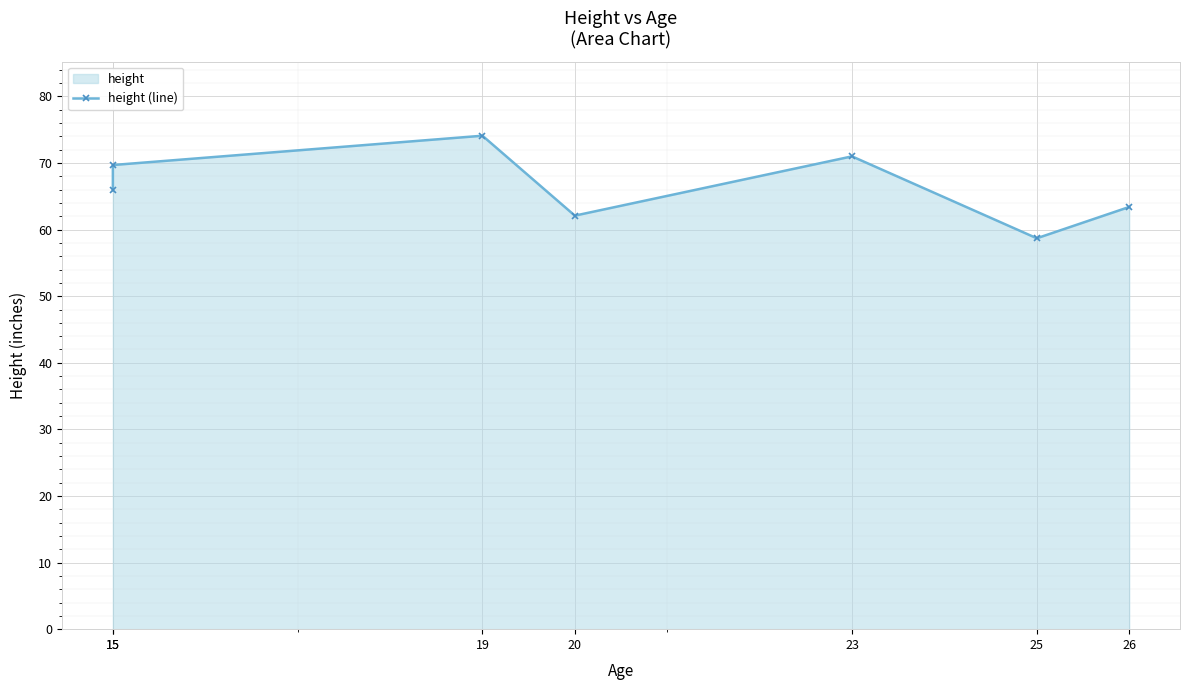

What is the difference between the maximum and minimum values?

15.4